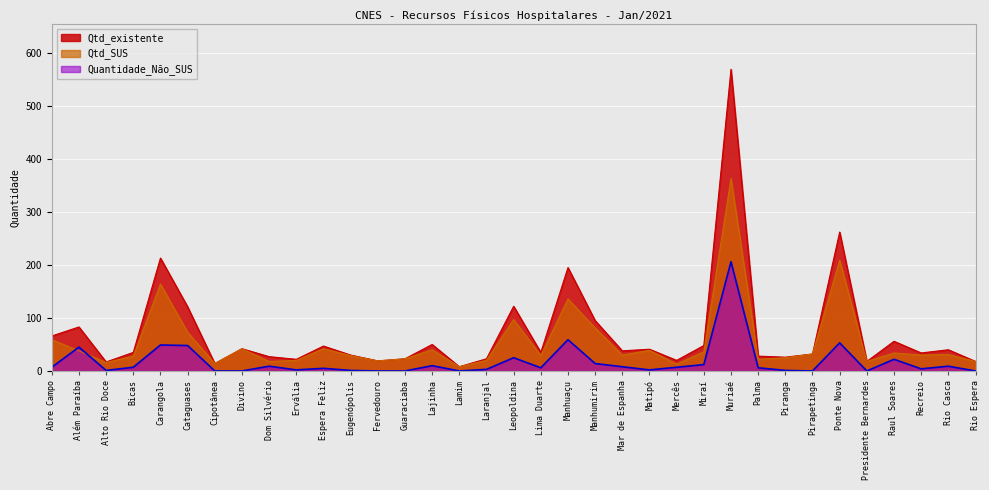

At which label does Quantidade_Não_SUS reach its peak?

Muriaé